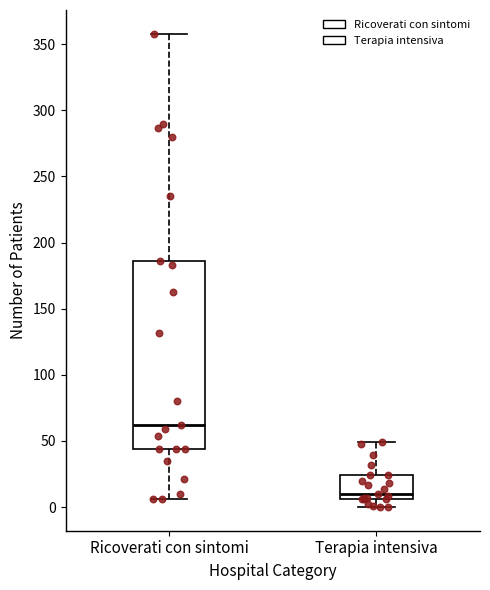

Which box's median line is the lowest?

Terapia intensiva